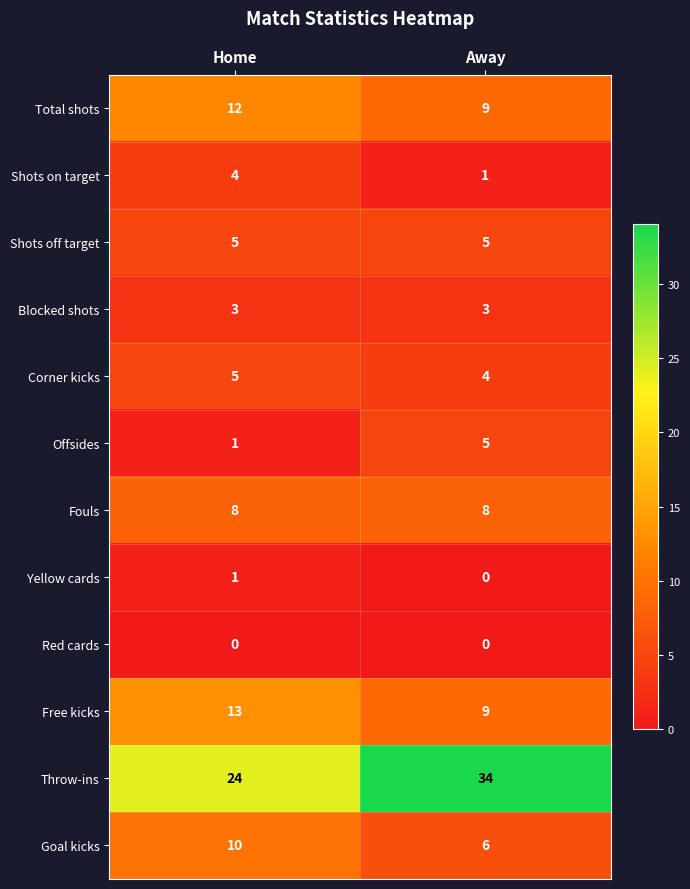

What value does the Fouls series have at Home?

8